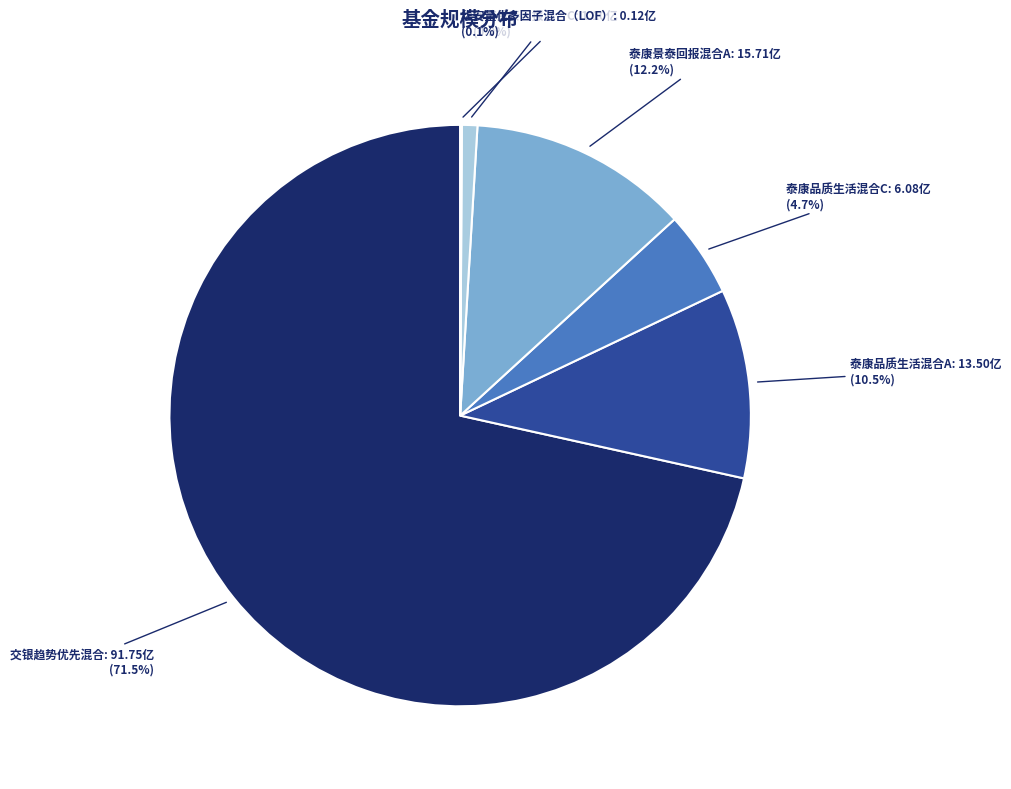

What is the largest slice in the pie chart?

交银趋势优先混合